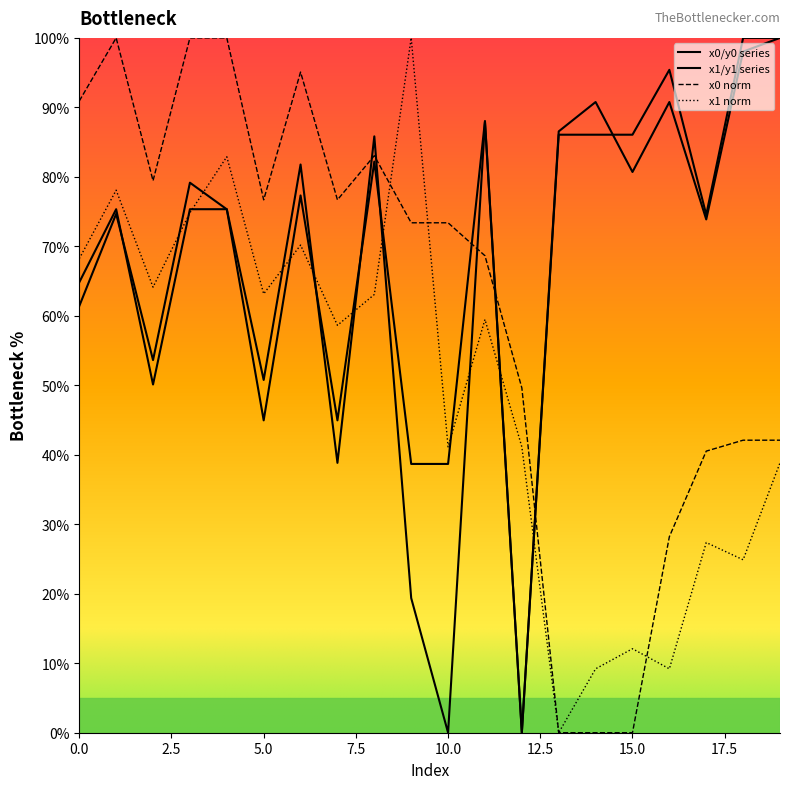

Is this an area chart (filled region under the line)?

No